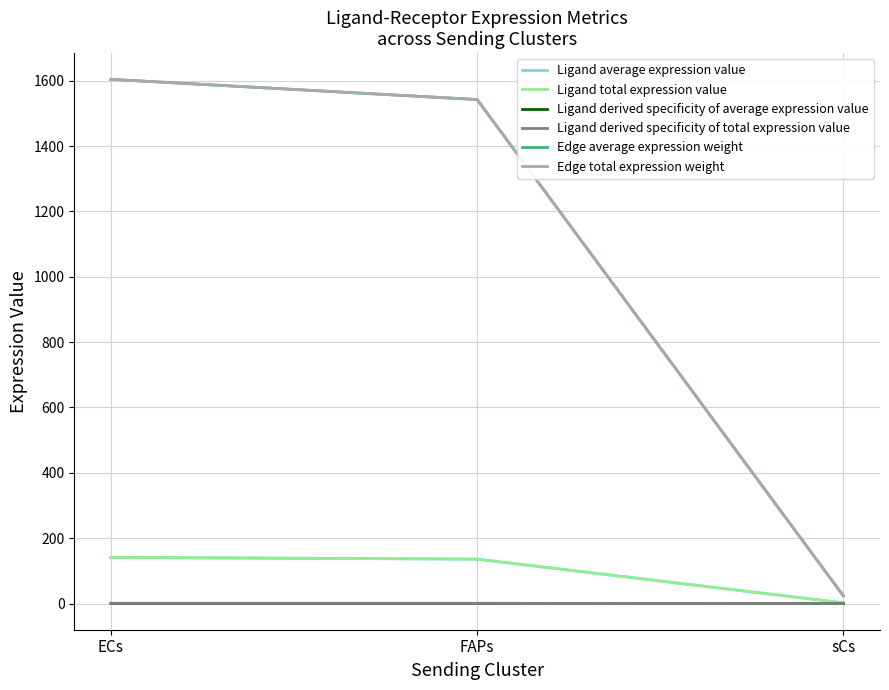

Does the chart display data point markers on the line(s)?

No